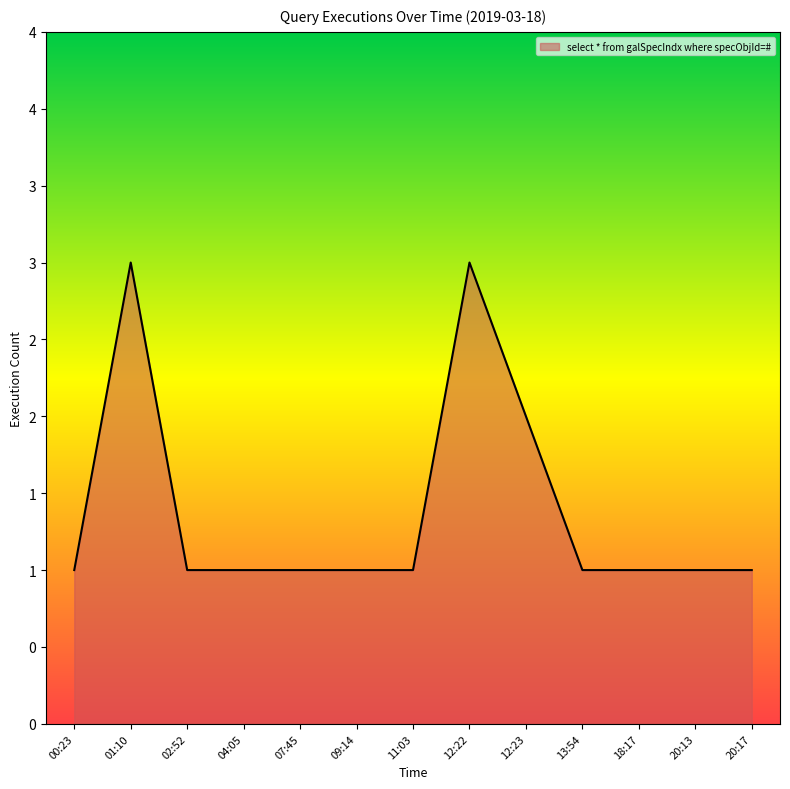

Does the chart display data point markers on the line(s)?

No